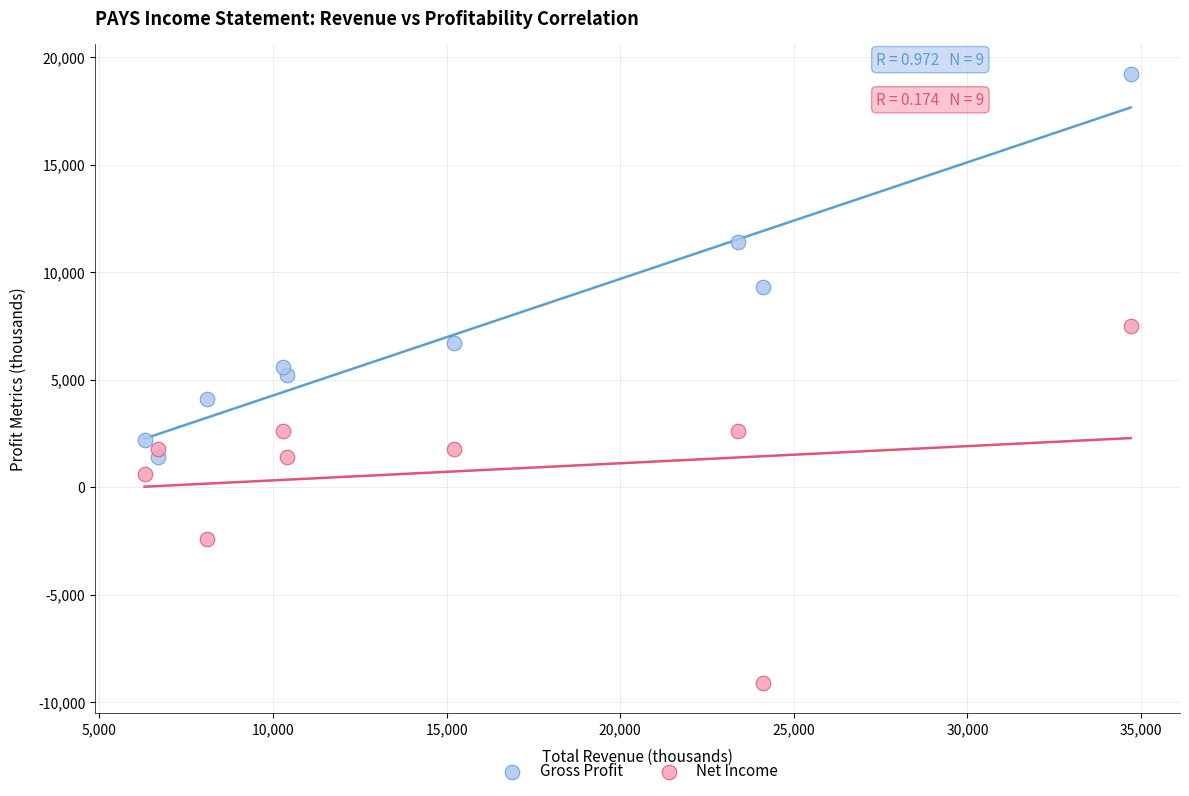

Which series has the largest Y range (max minus min)?

Gross Profit